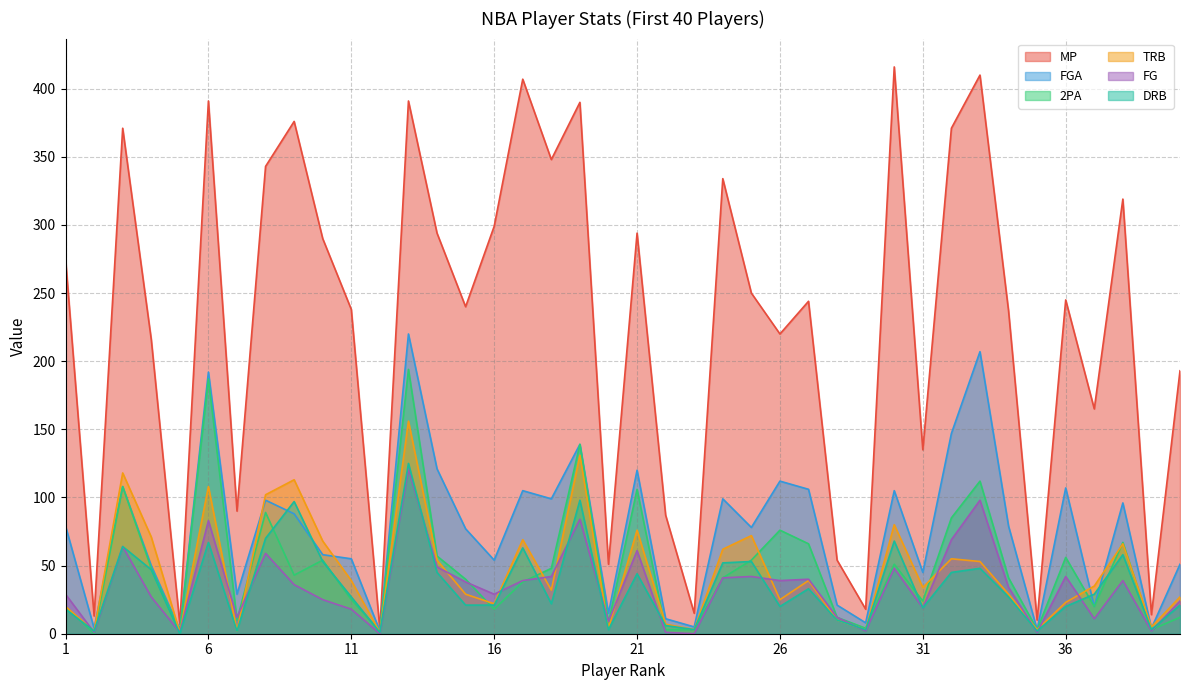

How many lines are shown in the chart?

6